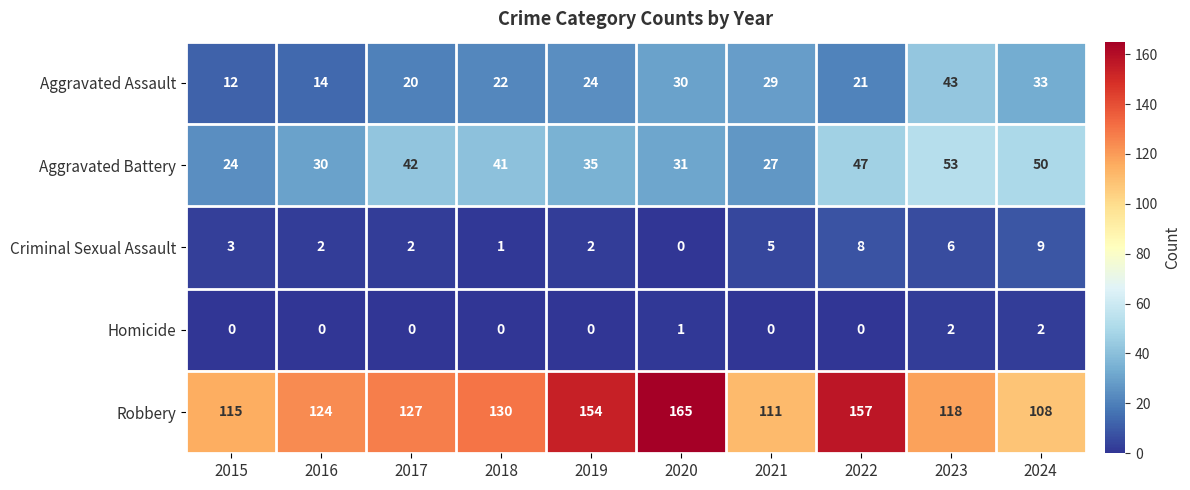

Is it true that Criminal Sexual Assault equals 7 at 2021?

False